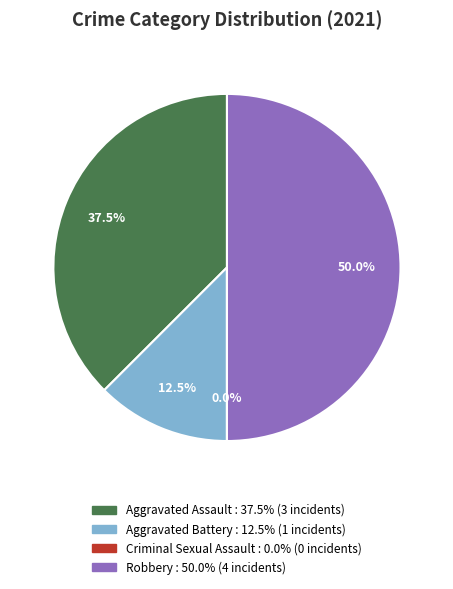

Rank the categories by value from highest to lowest.

Robbery, Aggravated Assault, Aggravated Battery, Criminal Sexual Assault